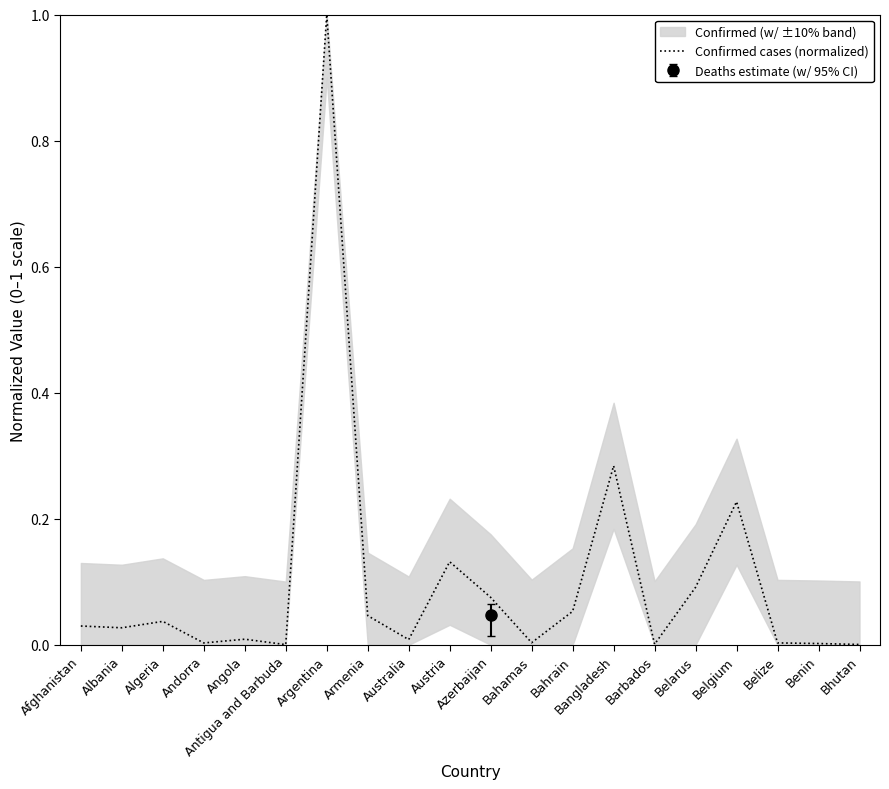

What is the label of the 11th point from the right?

Austria